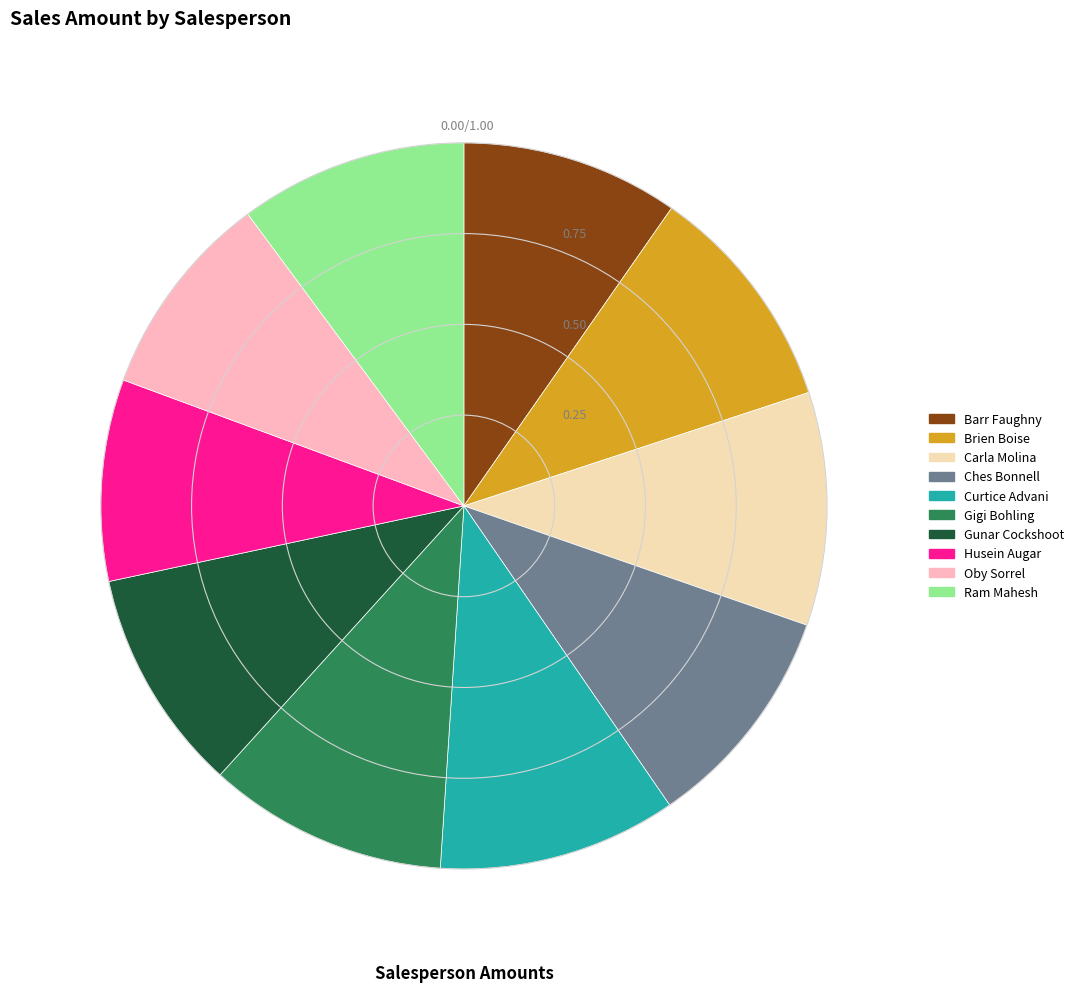

Does Gigi Bohling represent more than half of the total?

No